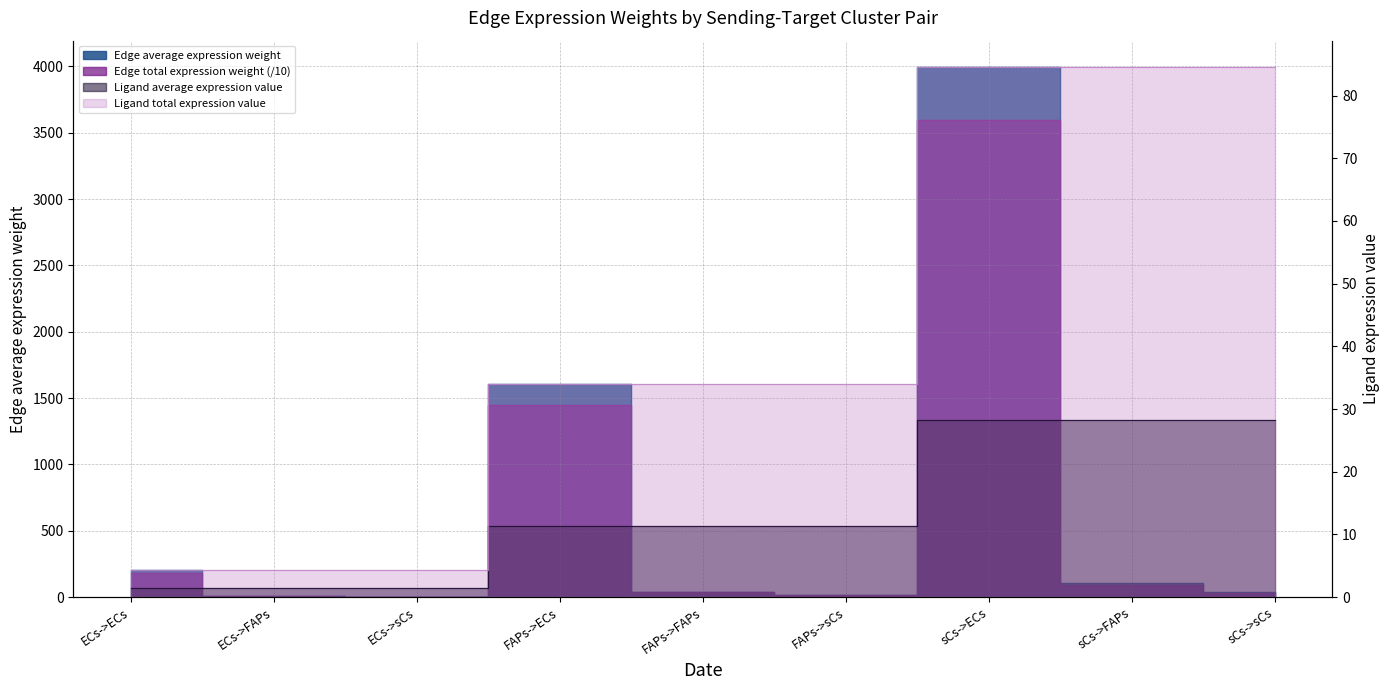

What is the difference between the highest and lowest values at FAPs->FAPs?

31.0